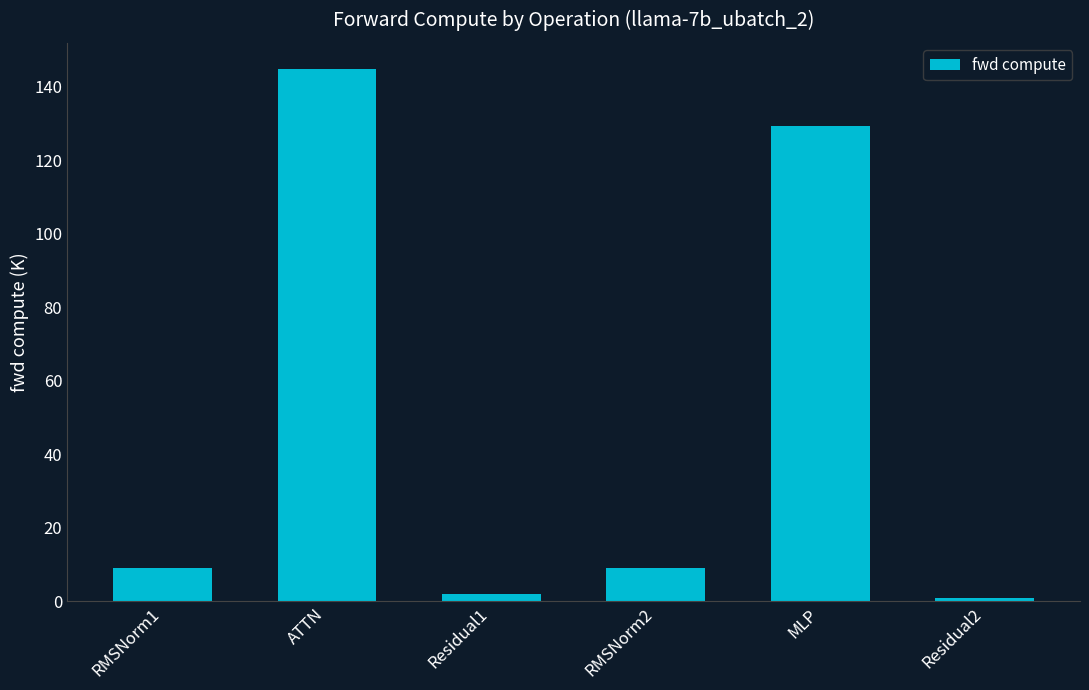

What is the label of the 2nd bar from the right?

MLP